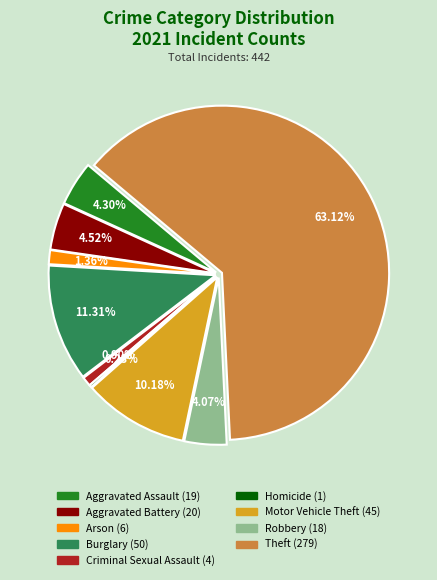

The Homicide slice represents 0% of the pie. True or false?

True